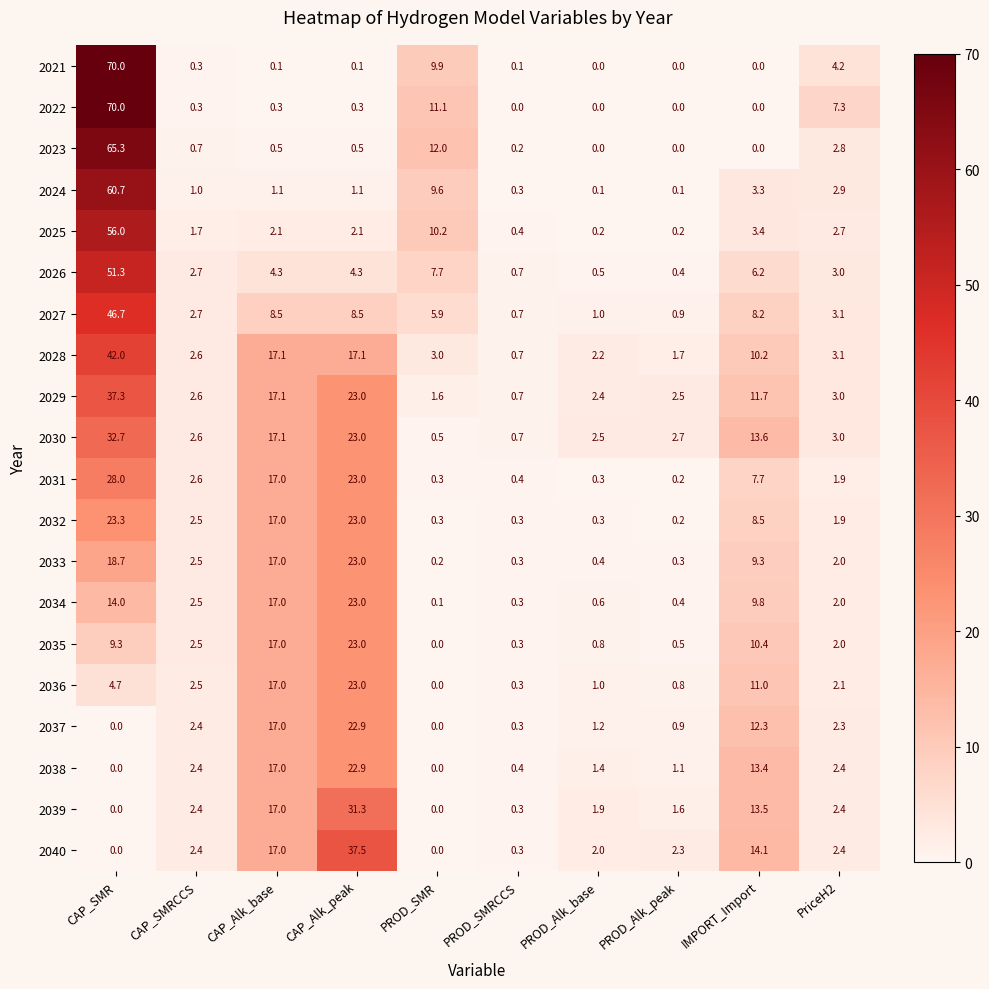

What is the sum of the 2026 values at CAP_SMRCCS and PROD_Alk_base?

3.2